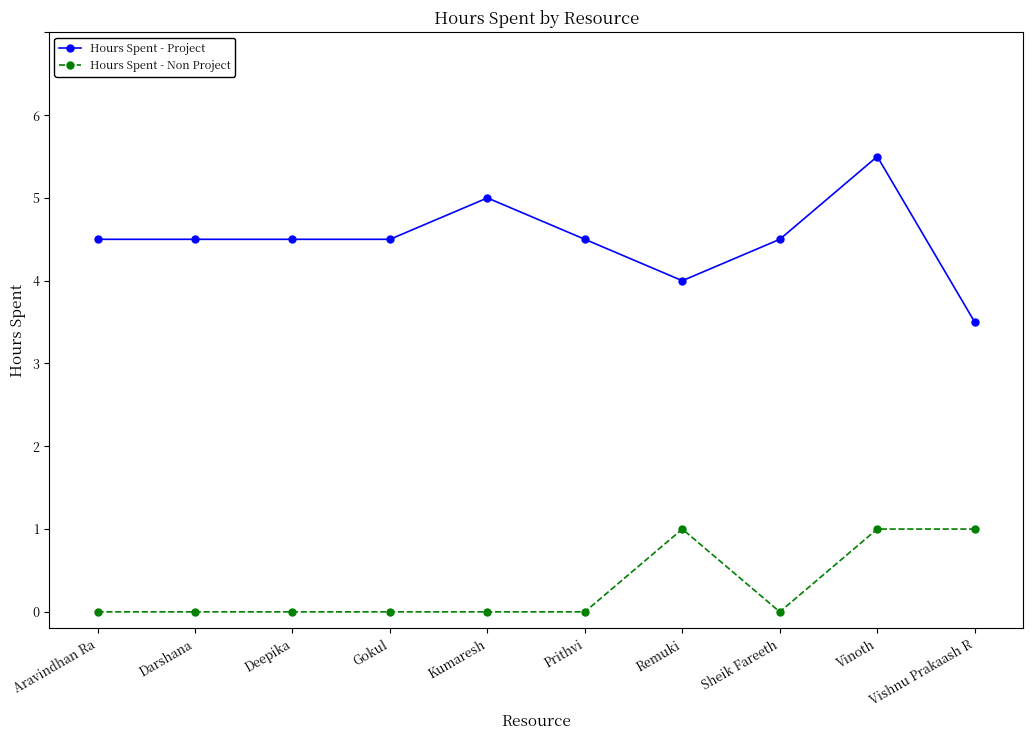

What is the label of the 7th point from the right?

Gokul